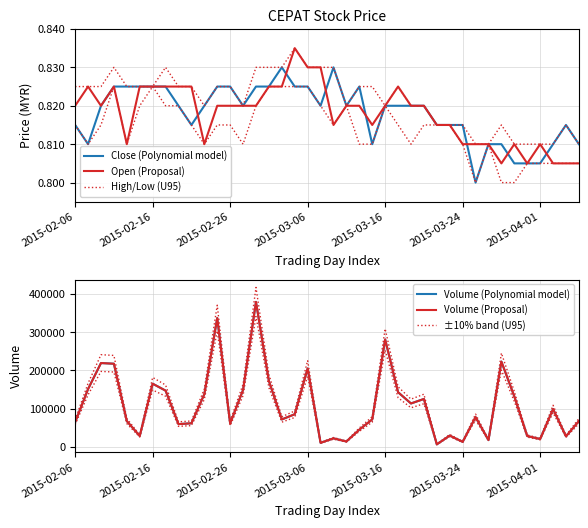

Rank the series by their maximum value, from lowest to highest.

Close (Polynomial model), Open (Proposal), High/Low (U95), Volume (Polynomial model), Volume (Proposal), ±10% band (U95)